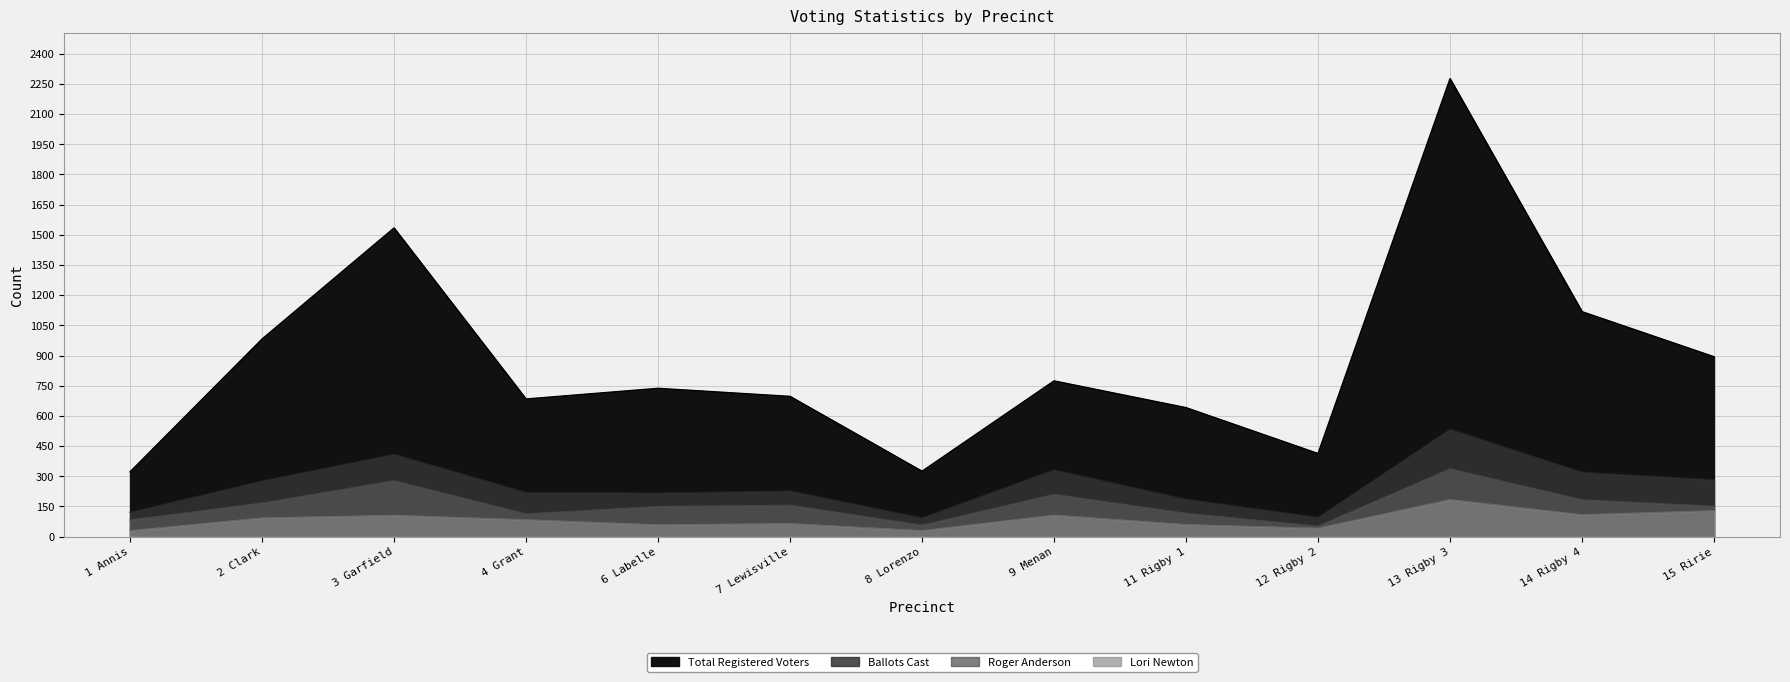

At how many categories does at least one series exceed 974?

4